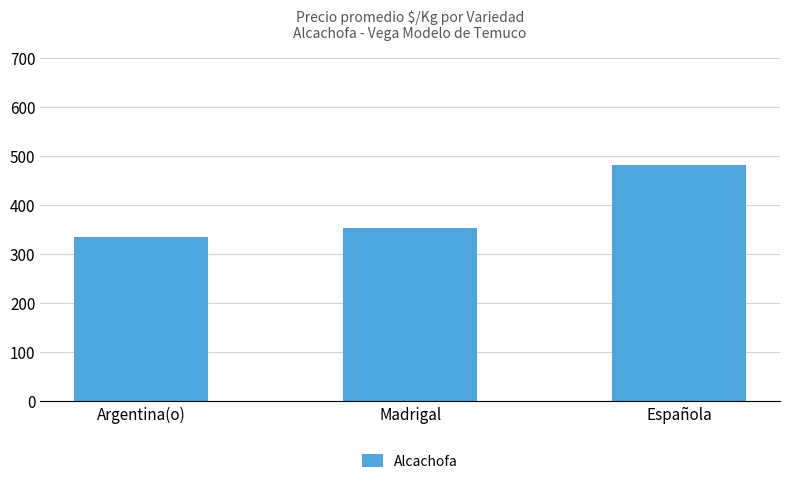

What is the sum of all values?

1168.2